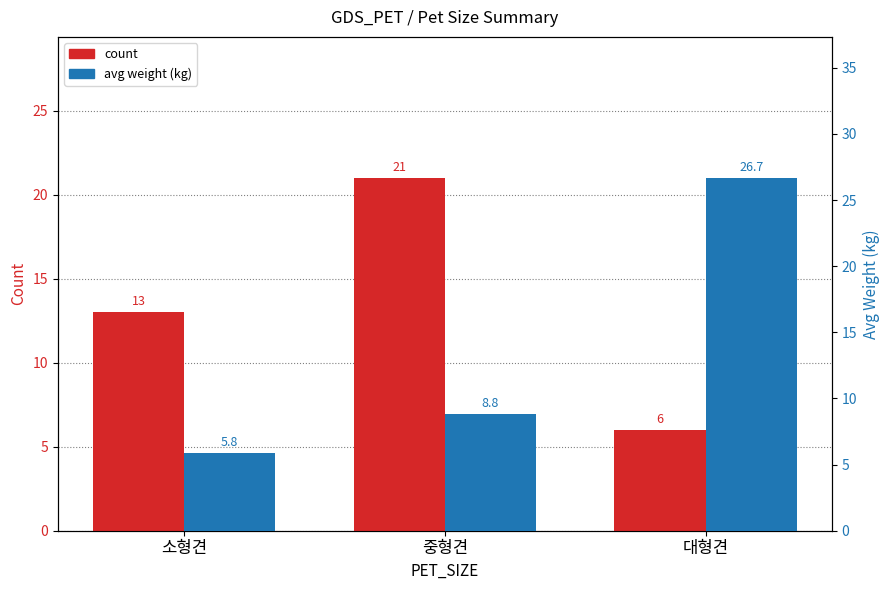

Reading right to left, list all the values displayed in this chart.

count: 대형견=6.0	중형견=21.0	소형견=13.0
avg weight (kg): 대형견=26.7	중형견=8.8	소형견=5.8